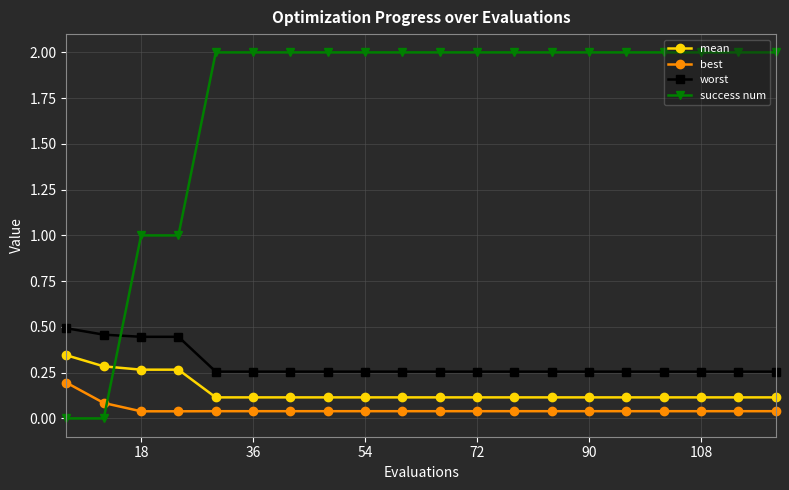

What is the greatest value displayed?

2.0